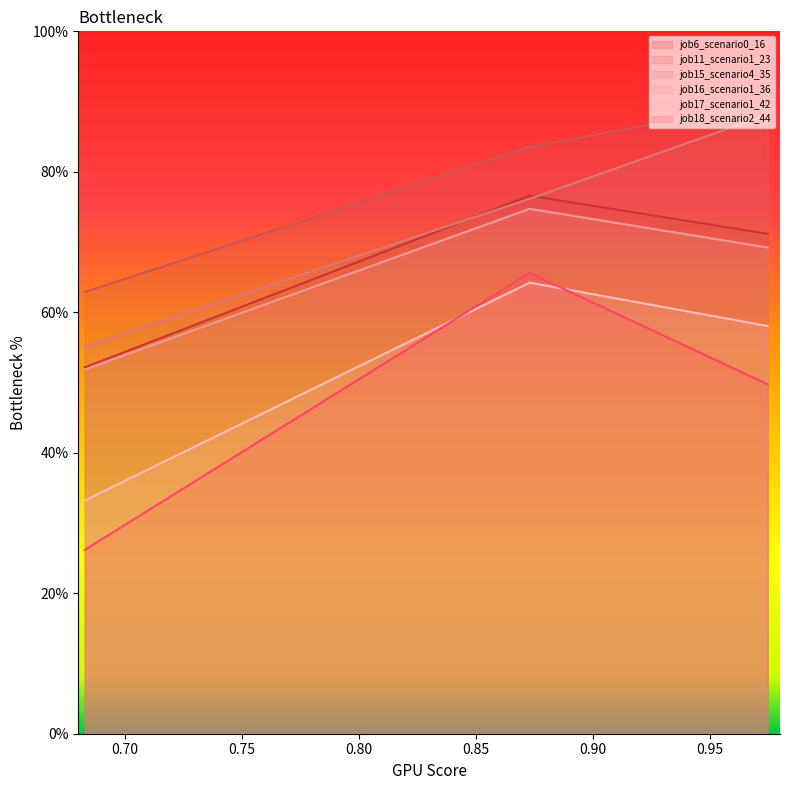

Is it true that job18_scenario2_44 equals 0.7 at B11?

False